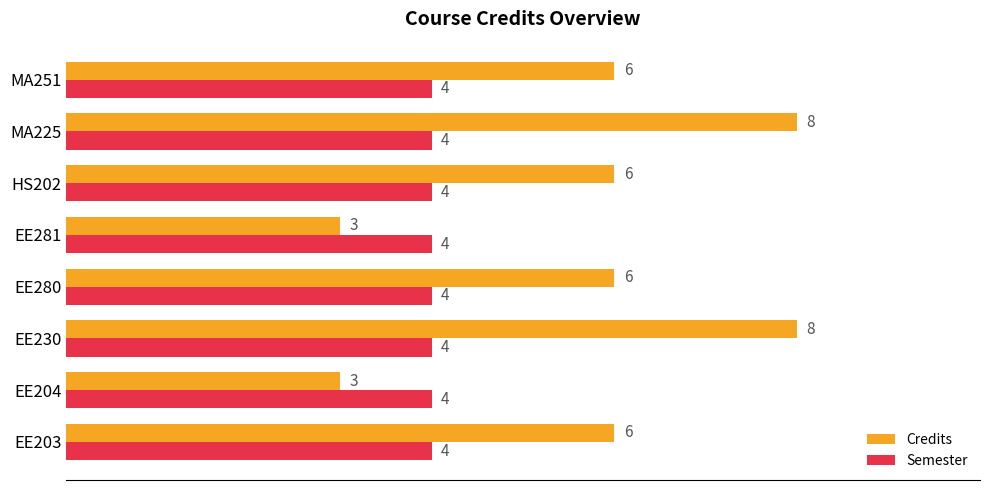

True or false: Credits has a value of 5 at EE230.

False